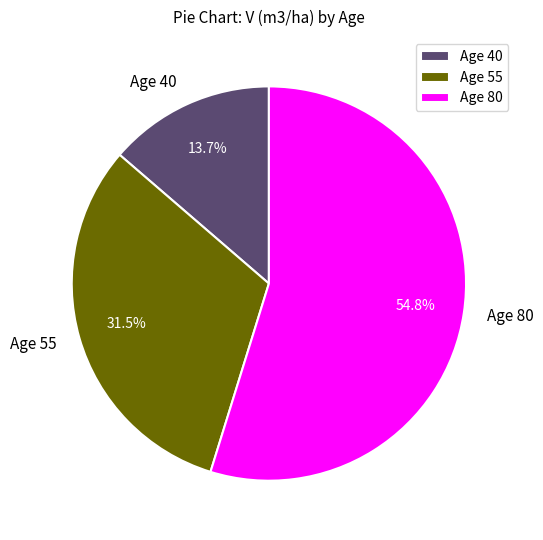

Between Age 80 and Age 40, which is larger?

Age 80